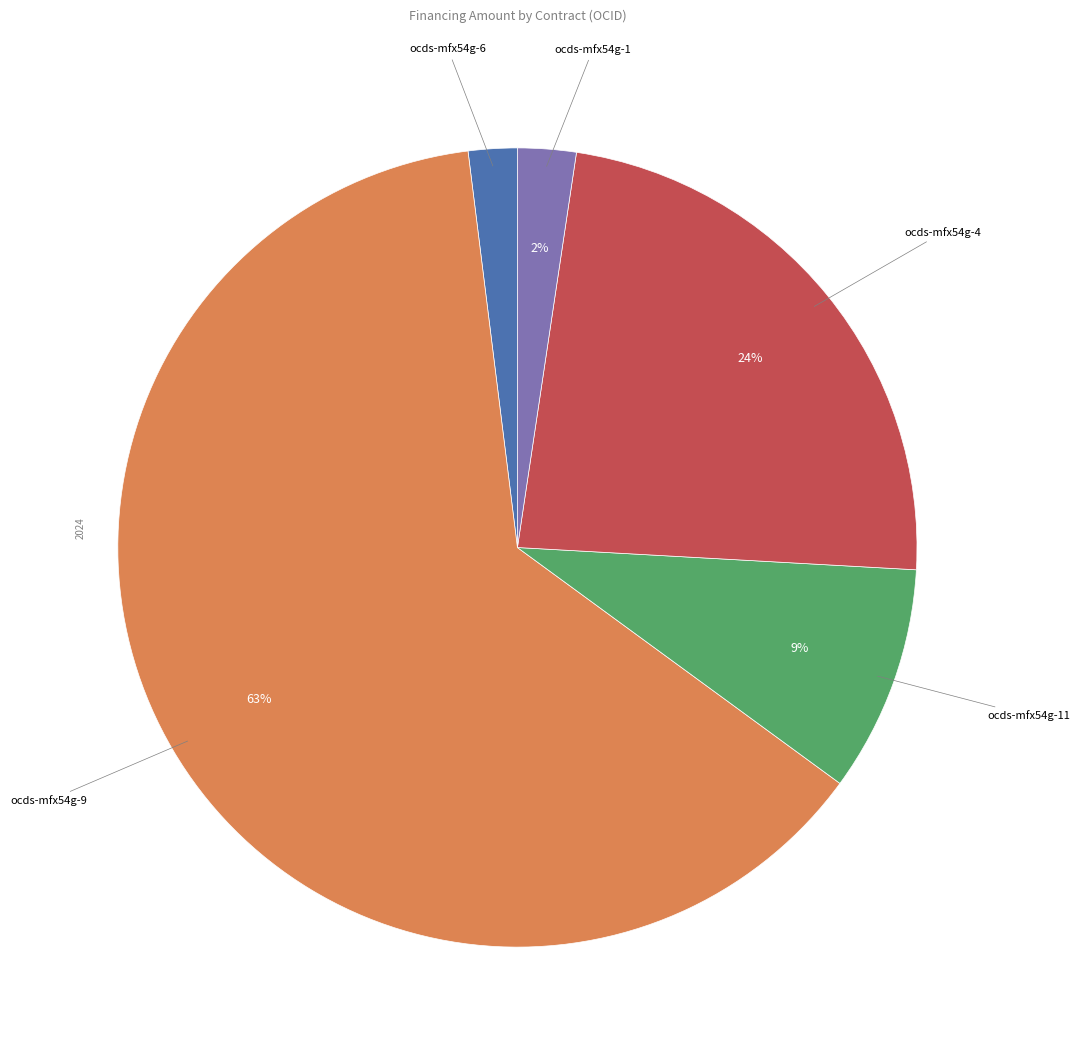

To the nearest percent, what is the difference between the largest and smallest slice percentages?

61%